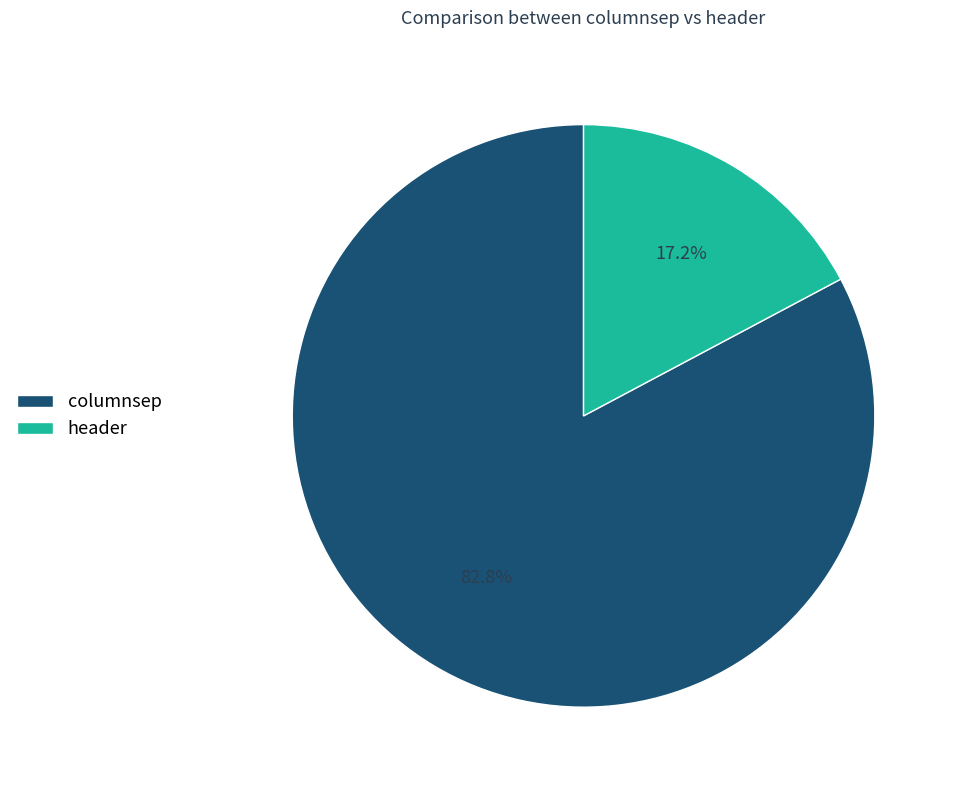

Is it true that header is 26% of the pie?

False